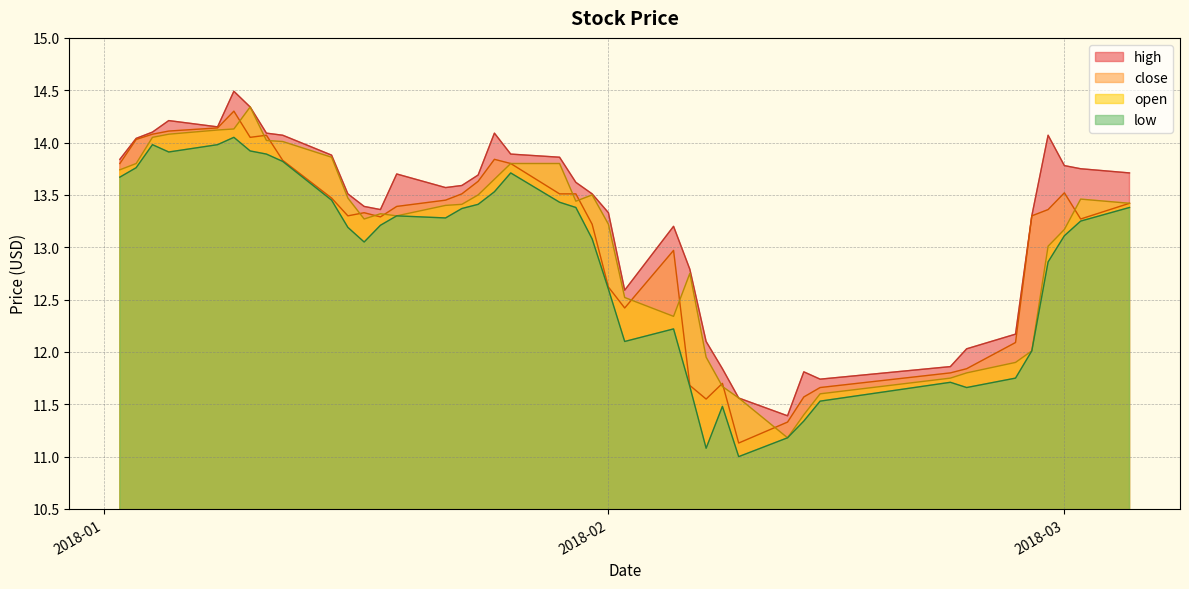

What are all the series names shown in the legend?

high, close, open, low